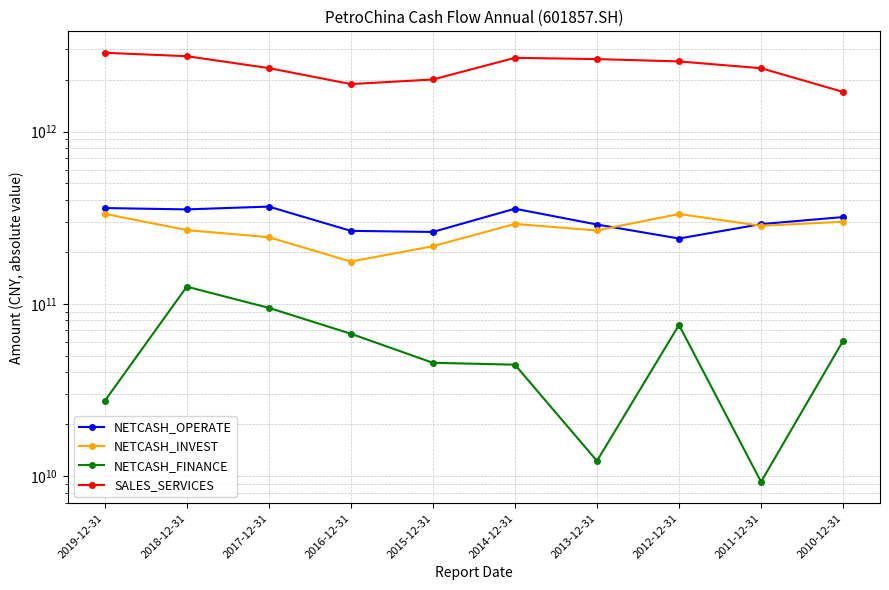

True or false: SALES_SERVICES and NETCASH_FINANCE cross at least once.

False